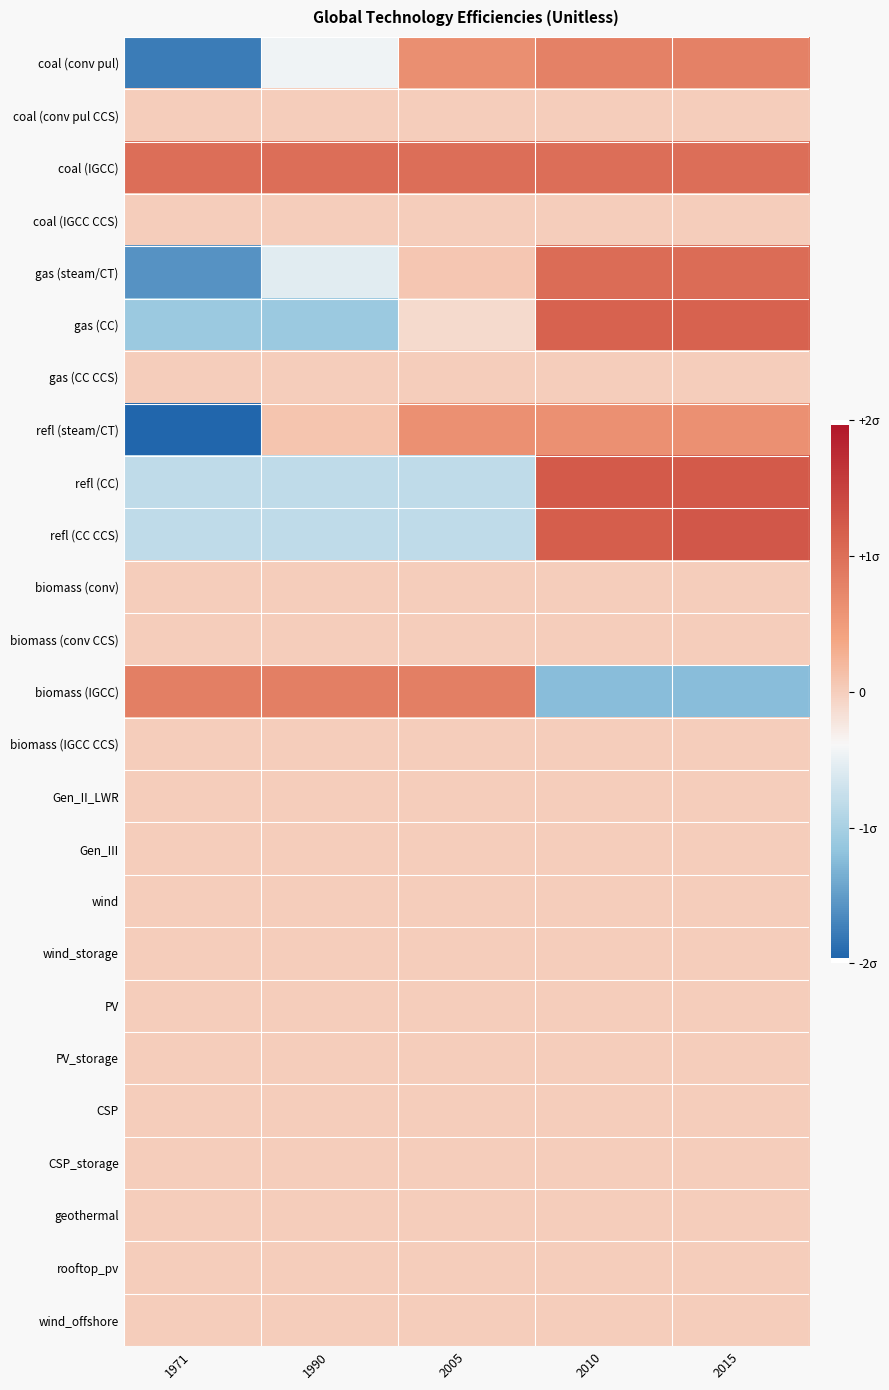

At which category is the sum across all series the highest?

2015